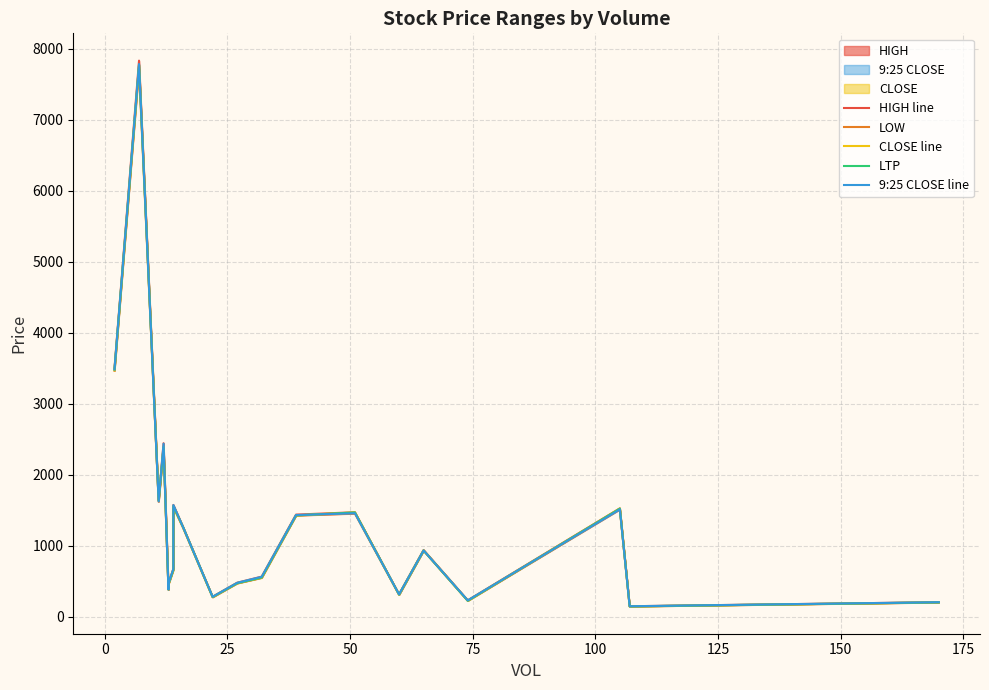

How many data points in LOW are less than 931?

10